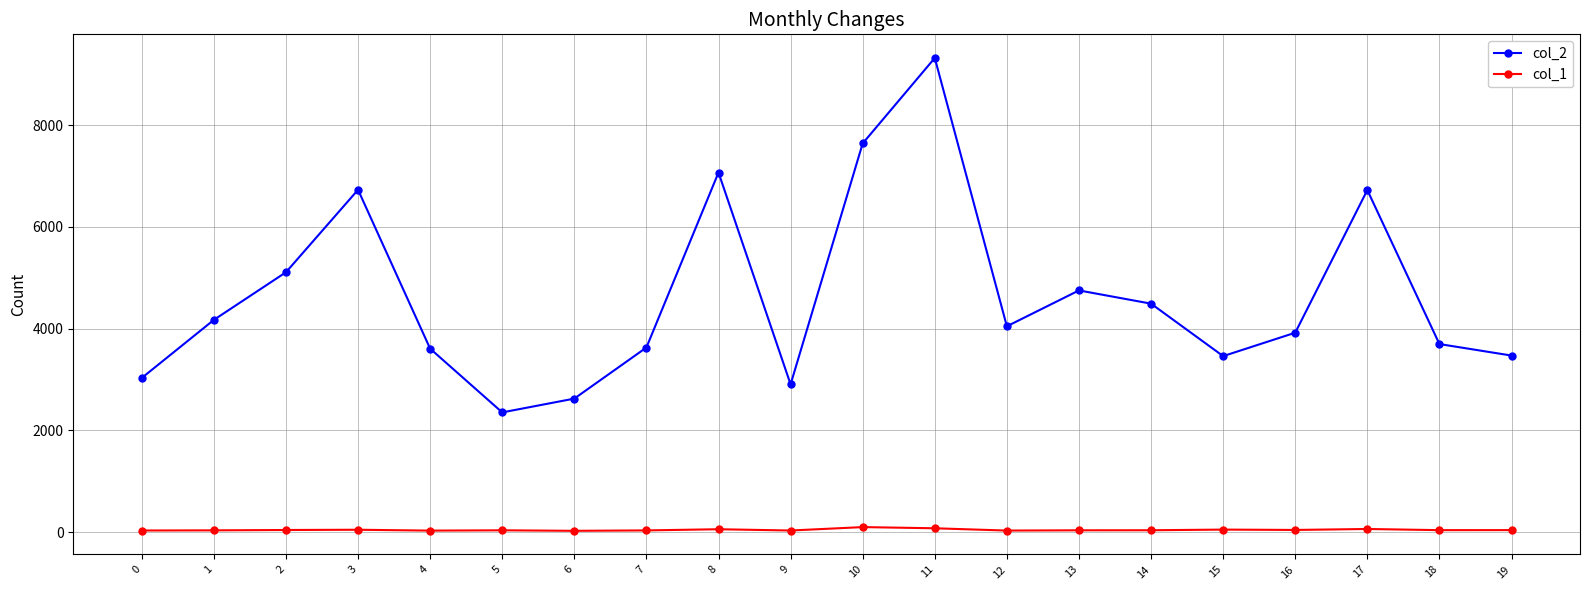

Which series has the largest range (max minus min)?

col_2